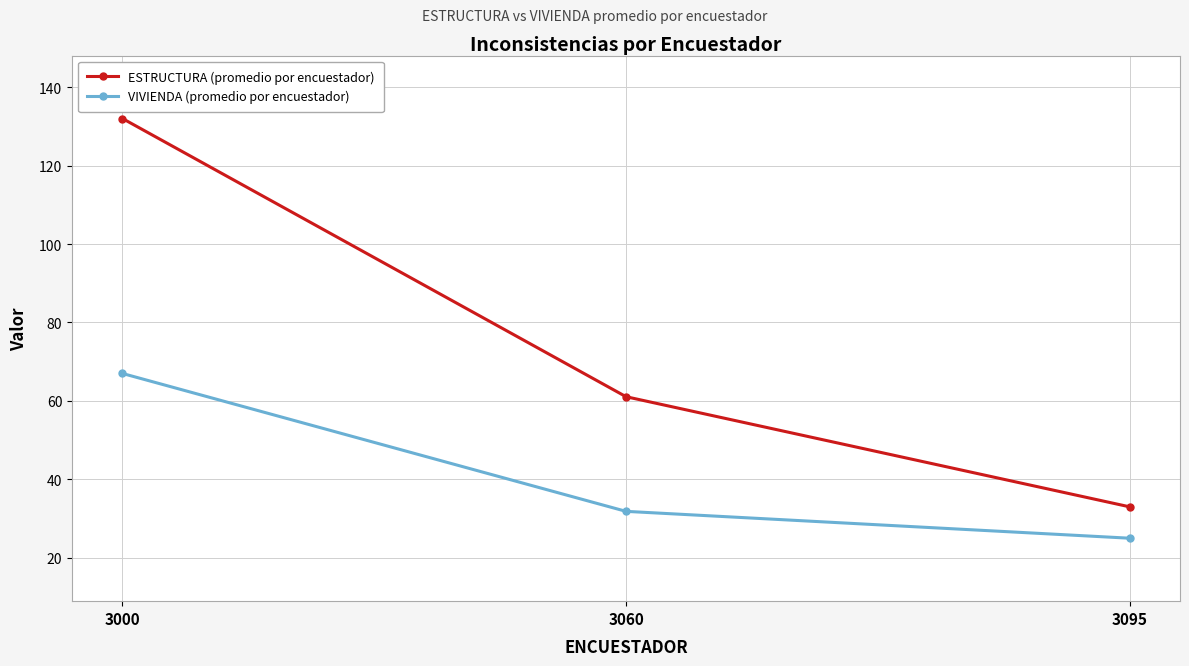

What is the average value of the ESTRUCTURA (promedio por encuestador) series?

75.4